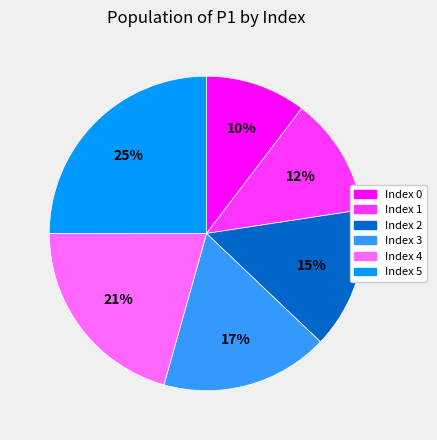

Count the number of slices in the pie.

6